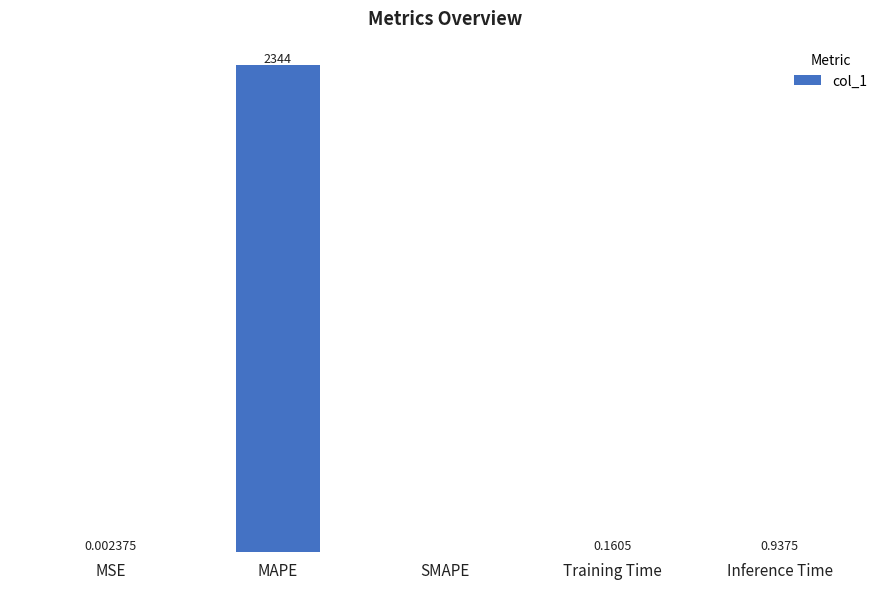

Between MSE and Training Time, which is larger?

Training Time